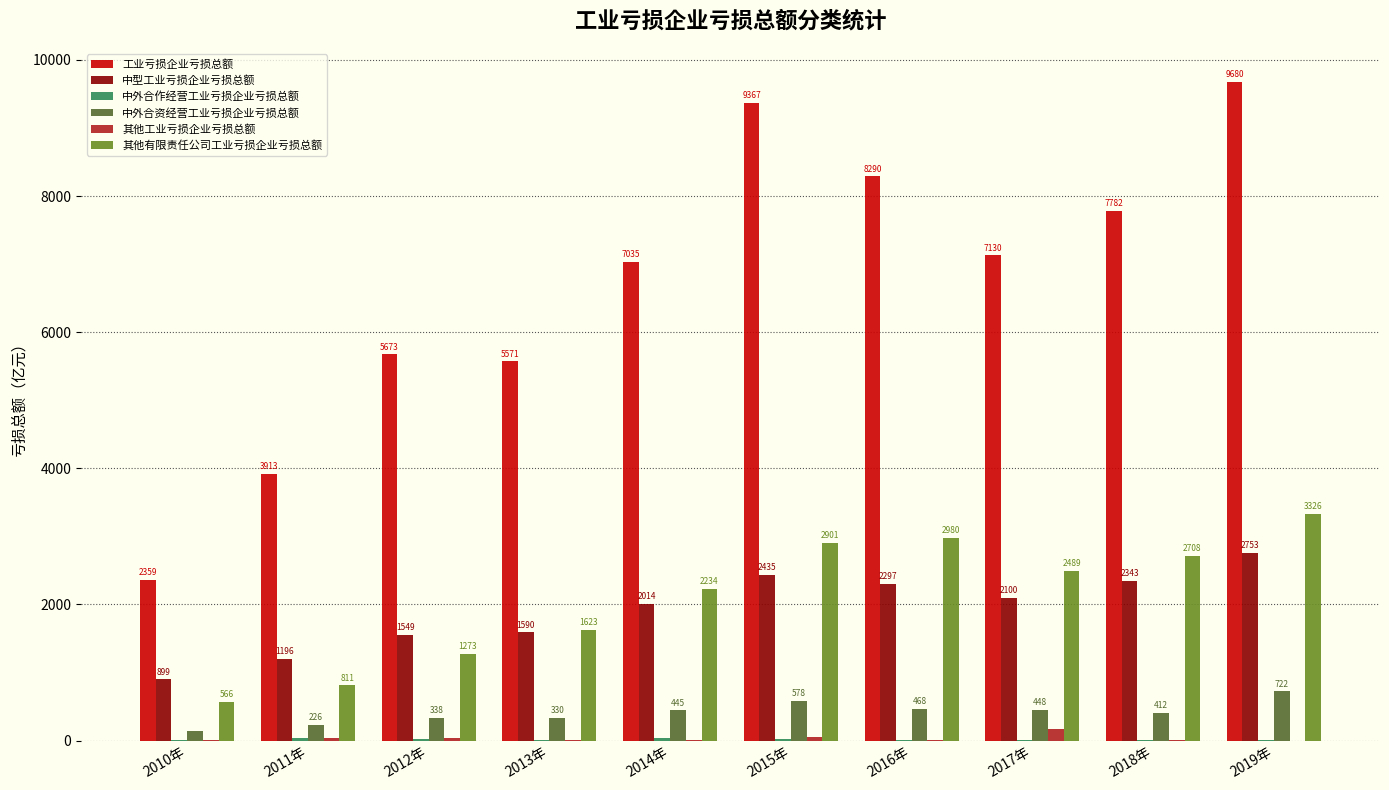

The value of 中外合资经营工业亏损企业亏损总额 at 2013年 is 329.9. True or false?

True